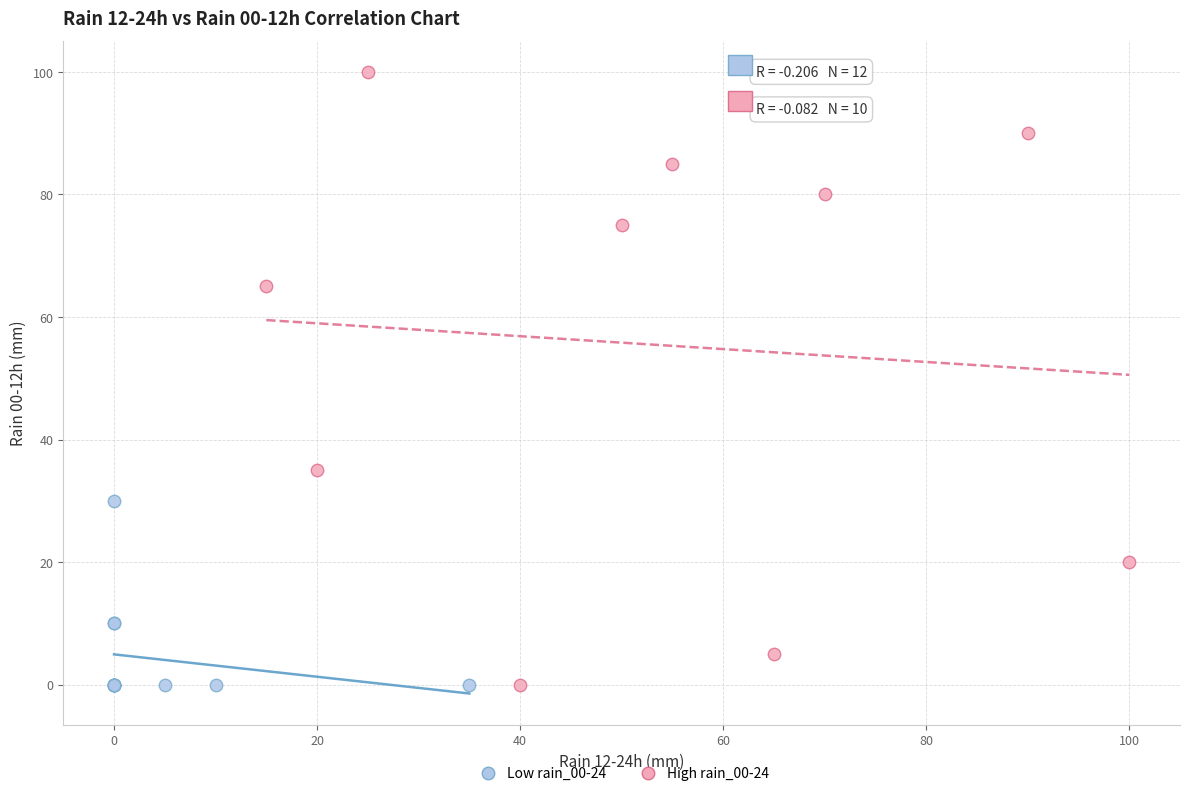

Which series reaches the maximum Y coordinate?

High rain_00-24